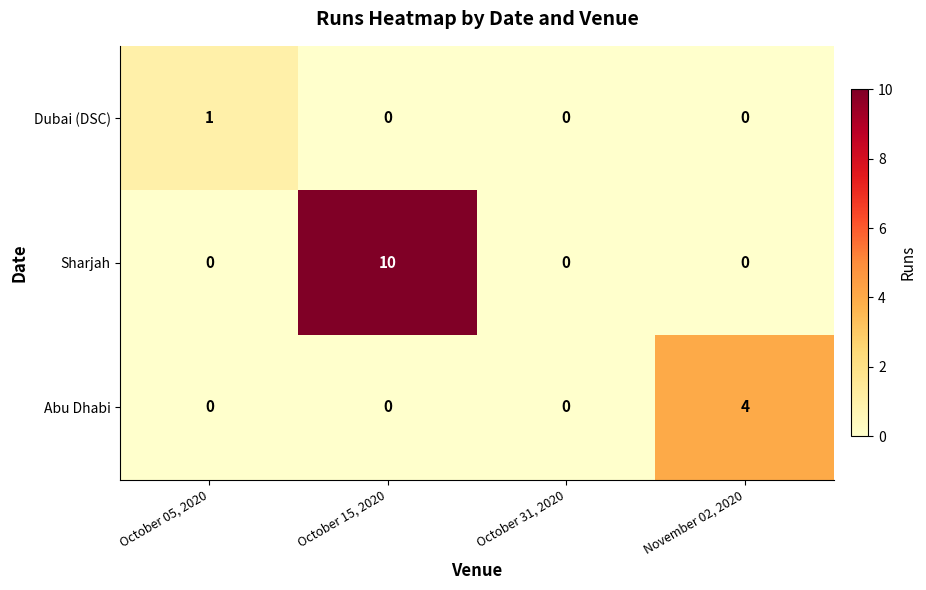

Reading left to right, extract all data points from this chart.

Dubai (DSC): 1	0	0	0
Sharjah: 0	10	0	0
Abu Dhabi: 0	0	0	4